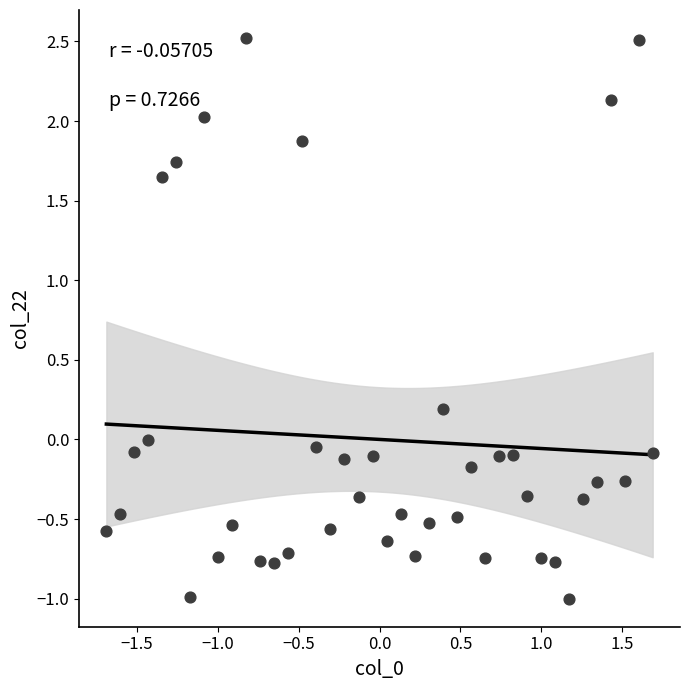

What is the range of X values (max minus min)?

3.4